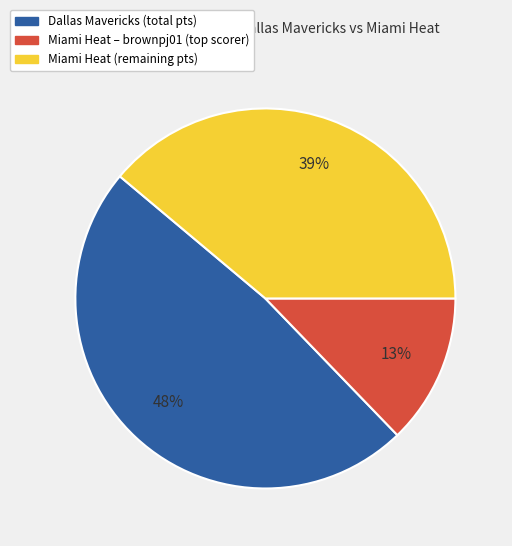

Is there a majority slice in this chart?

No